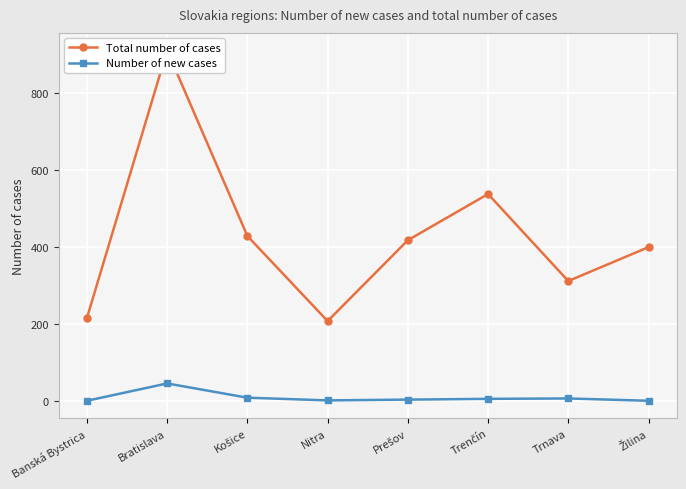

Between Košice and Prešov, which is larger?

Košice